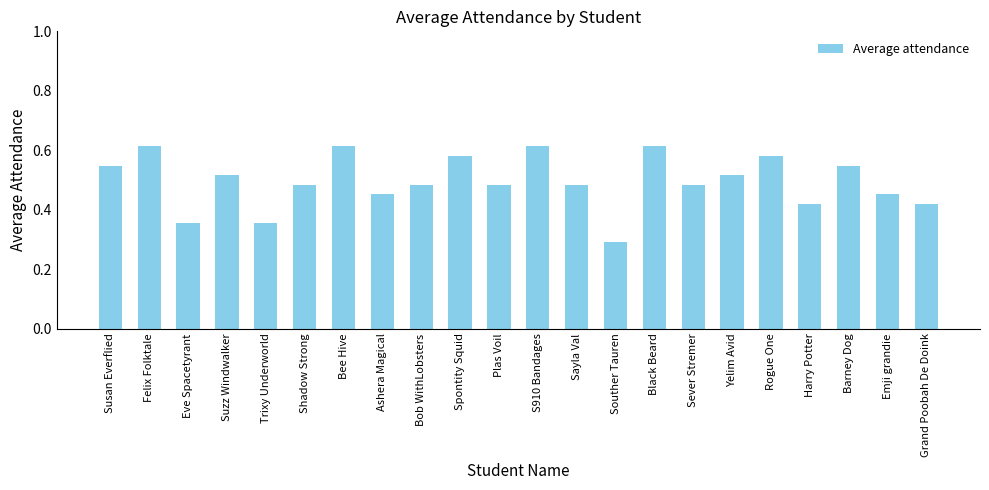

What is the difference between the second highest and second lowest values?

0.3